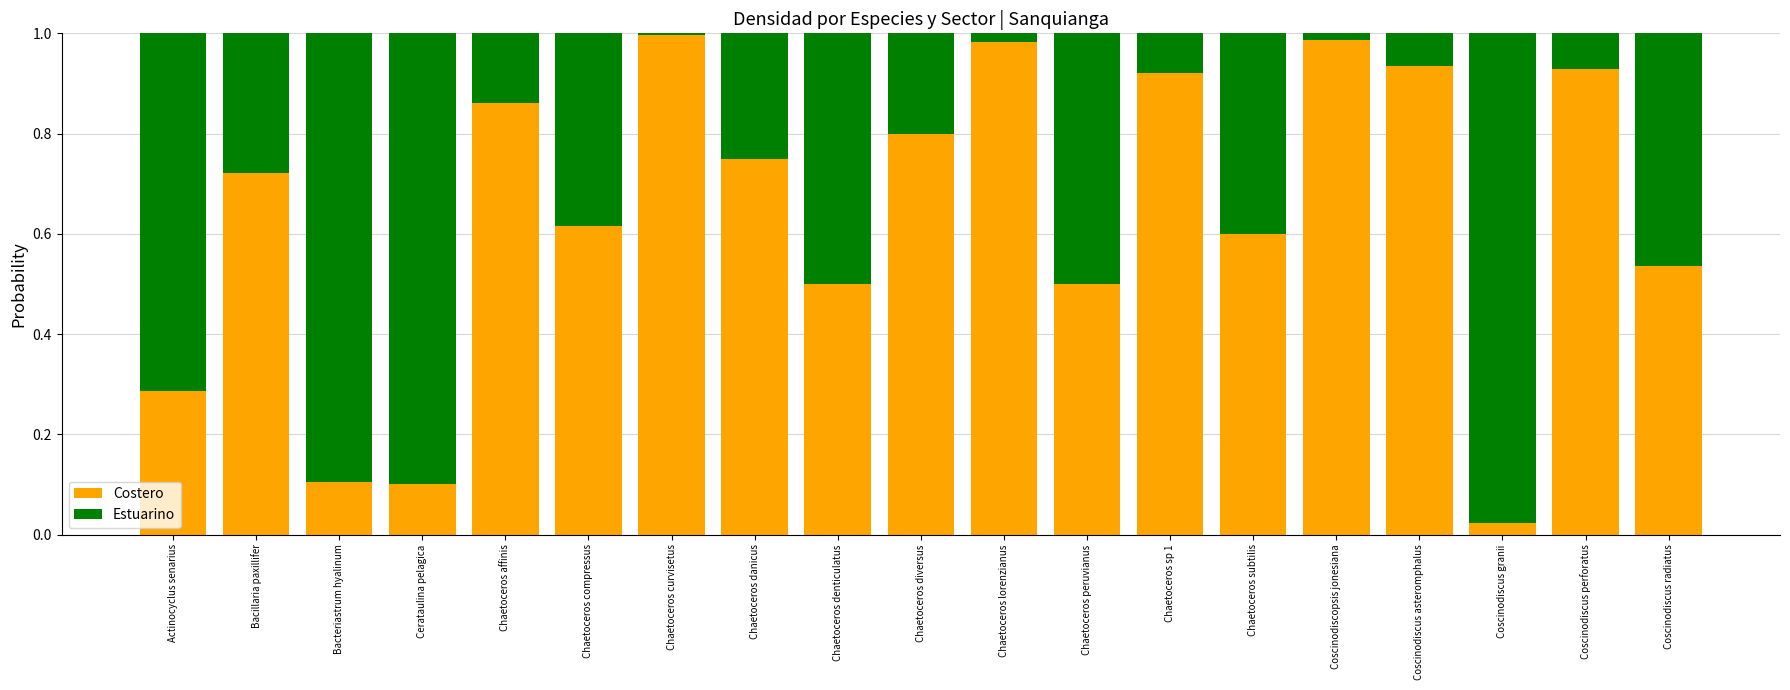

The Costero series shows 0.8 at Chaetoceros diversus. True or false?

True